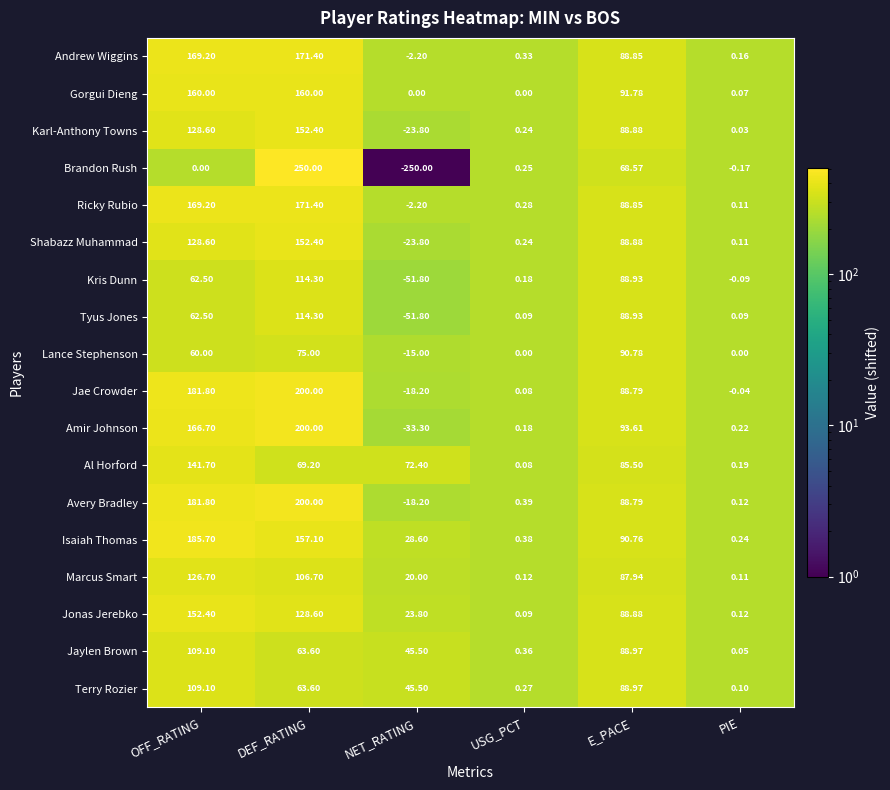

At which label does Marcus Smart first exceed 87?

OFF_RATING